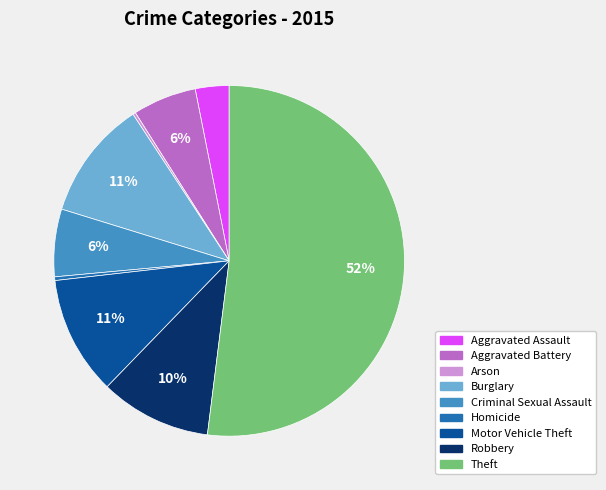

Is it true that Burglary is 11% of the pie?

True